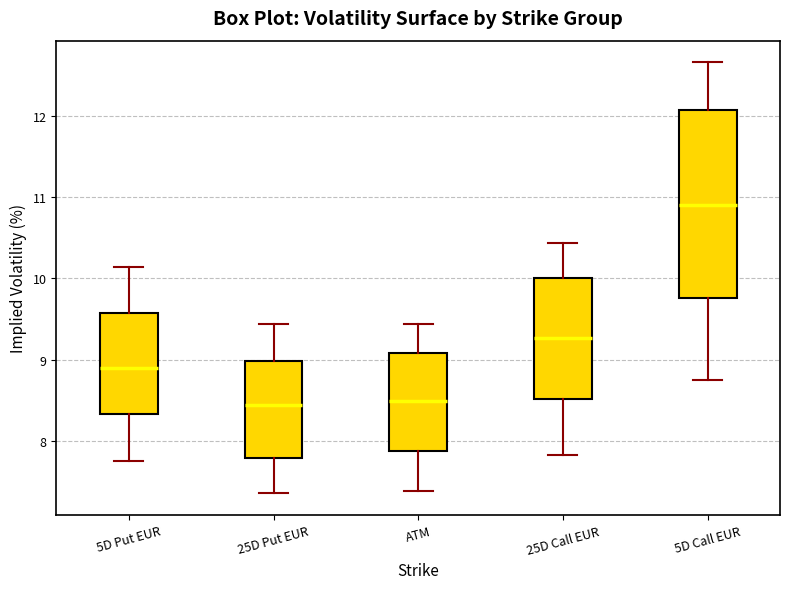

Reading left to right, transcribe this box plot: for each box, give where its median line is, the range the box spans, and where its two whiskers end, as read against the y-axis. The values are not printed on the chart, so give them approximately, as read against the axis.

5D Put EUR: median 8.9, box 8.3 to 9.6, whiskers 7.8 to 10.1
25D Put EUR: median 8.4, box 7.8 to 9.0, whiskers 7.4 to 9.4
ATM: median 8.5, box 7.9 to 9.1, whiskers 7.4 to 9.4
25D Call EUR: median 9.3, box 8.5 to 10.0, whiskers 7.8 to 10.4
5D Call EUR: median 10.9, box 9.8 to 12.1, whiskers 8.8 to 12.7